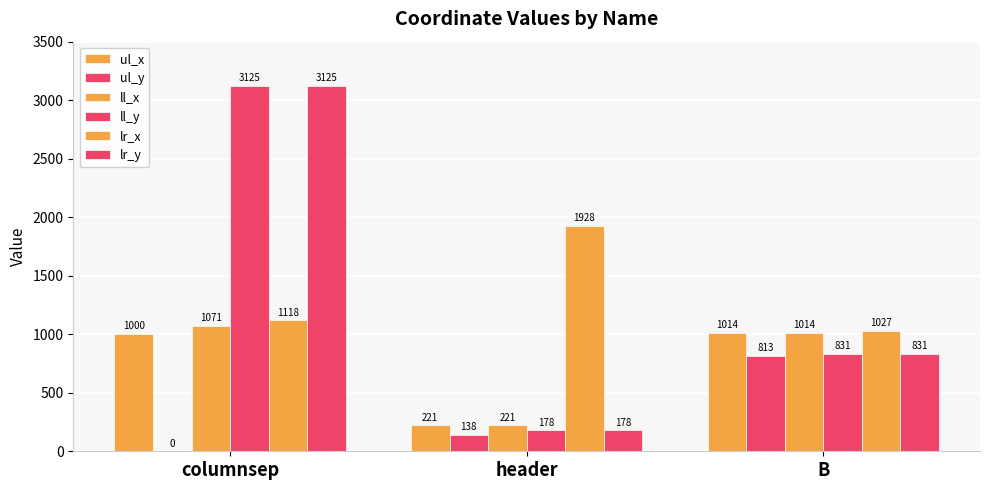

Between header and B, which series saw the biggest shift?

lr_x